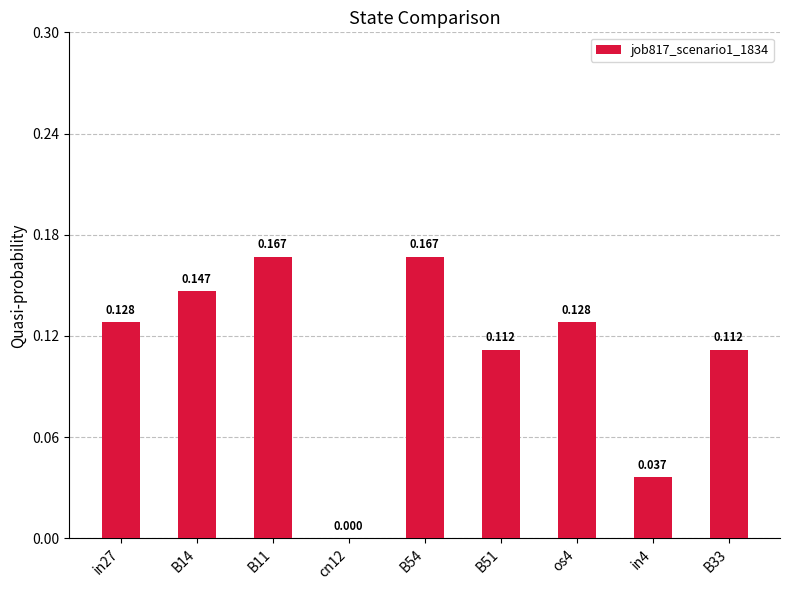

How many values are above zero?

8